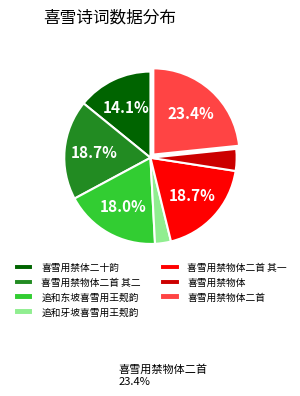

The 喜雪用禁物体 slice represents 4% of the pie. True or false?

True